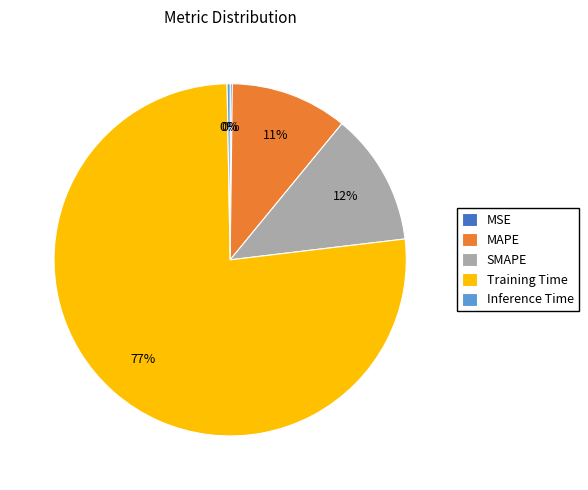

True or false: Inference Time accounts for 0% of the total.

True